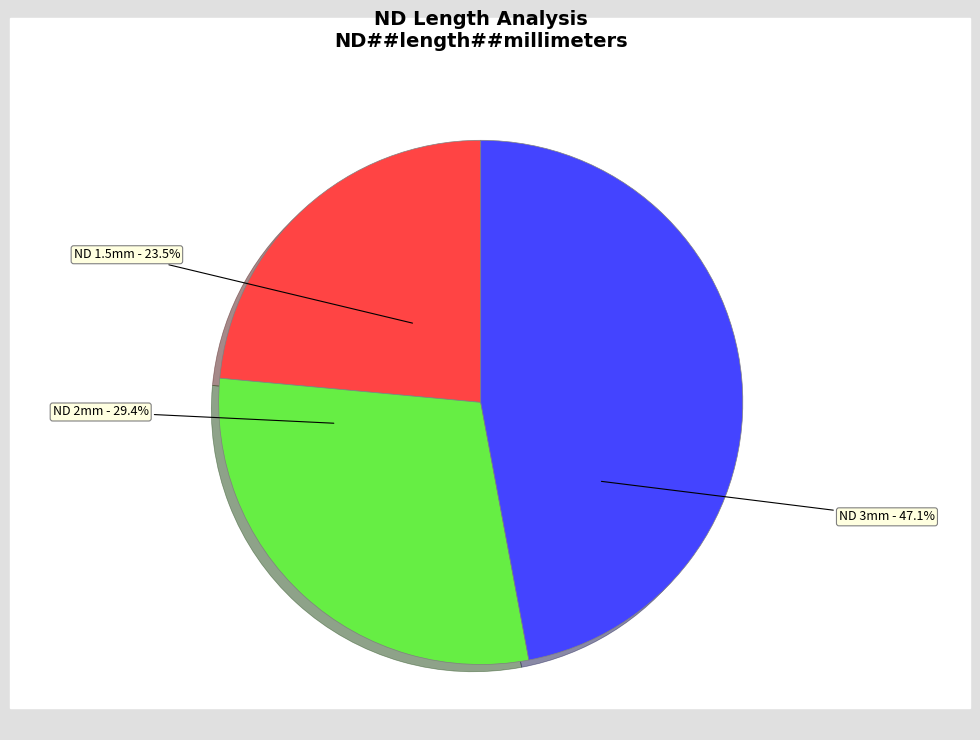

How many segments does this pie chart have?

3